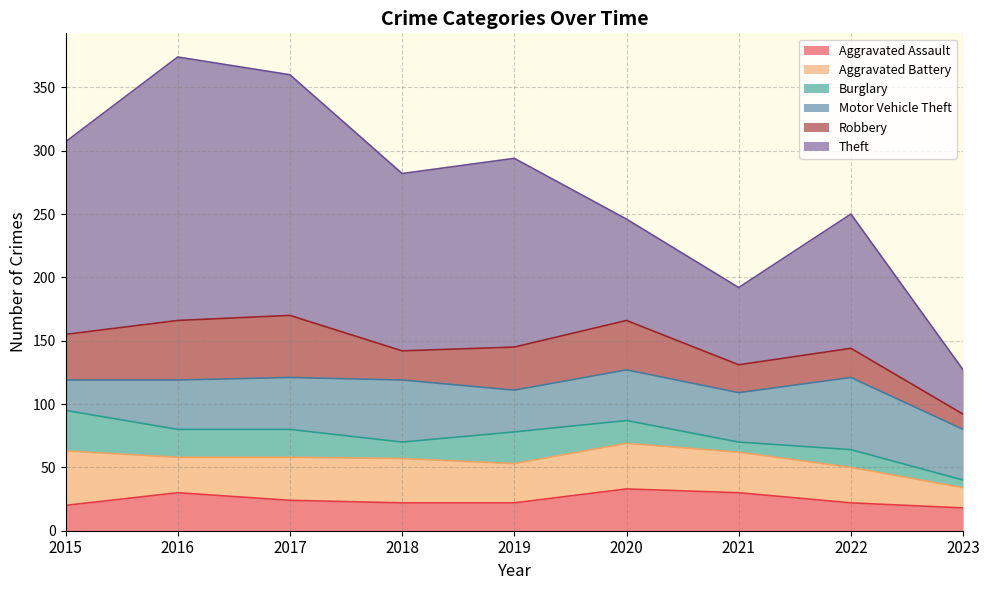

What is the sum of the Robbery values at 2016 and 2023?

59